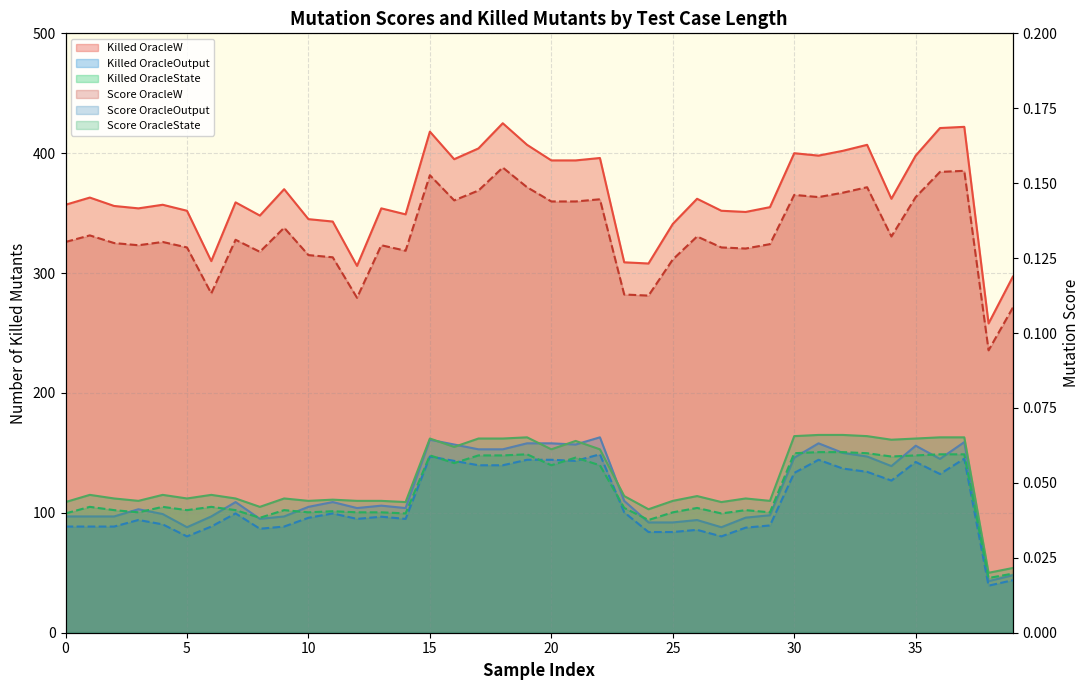

Rank the series by their maximum value, from highest to lowest.

Number of killed All_Mutants OracleW, Number of killed All_Mutants OracleState, Number of killed All_Mutants OracleOutput, Mutation score All_Mutants OracleW, Mutation score All_Mutants OracleState, Mutation score All_Mutants OracleOutput